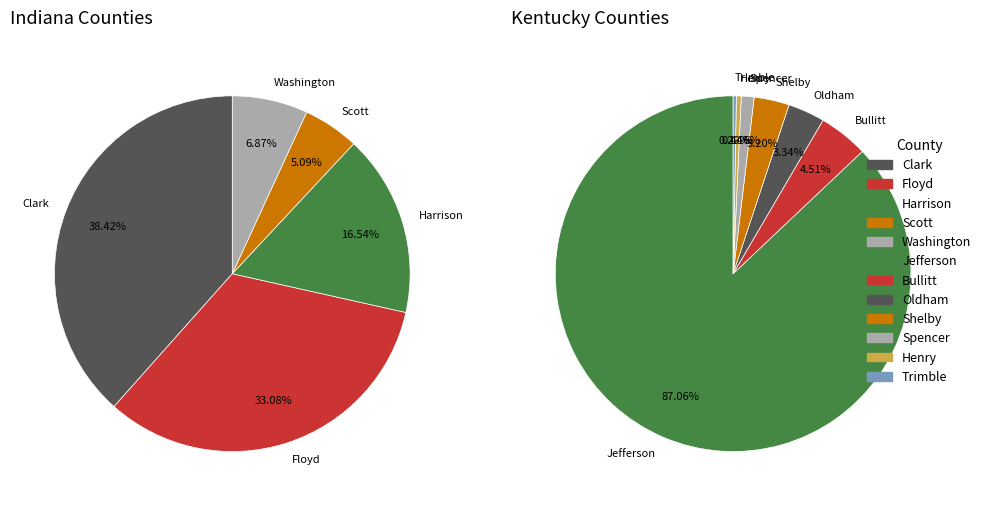

What is the smallest slice in the pie chart?

Trimble